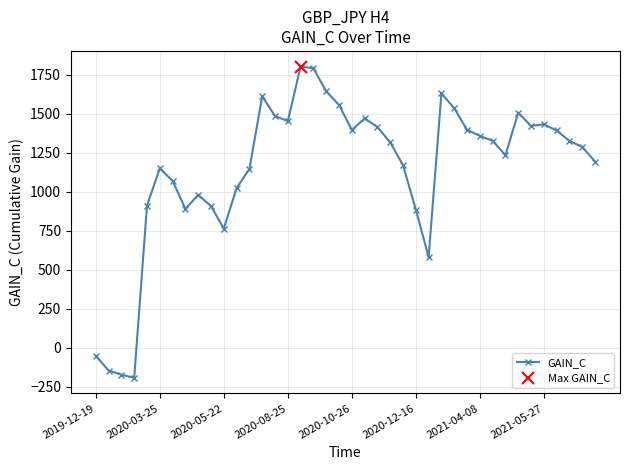

What is the minimum value for GAIN_C?

-192.0